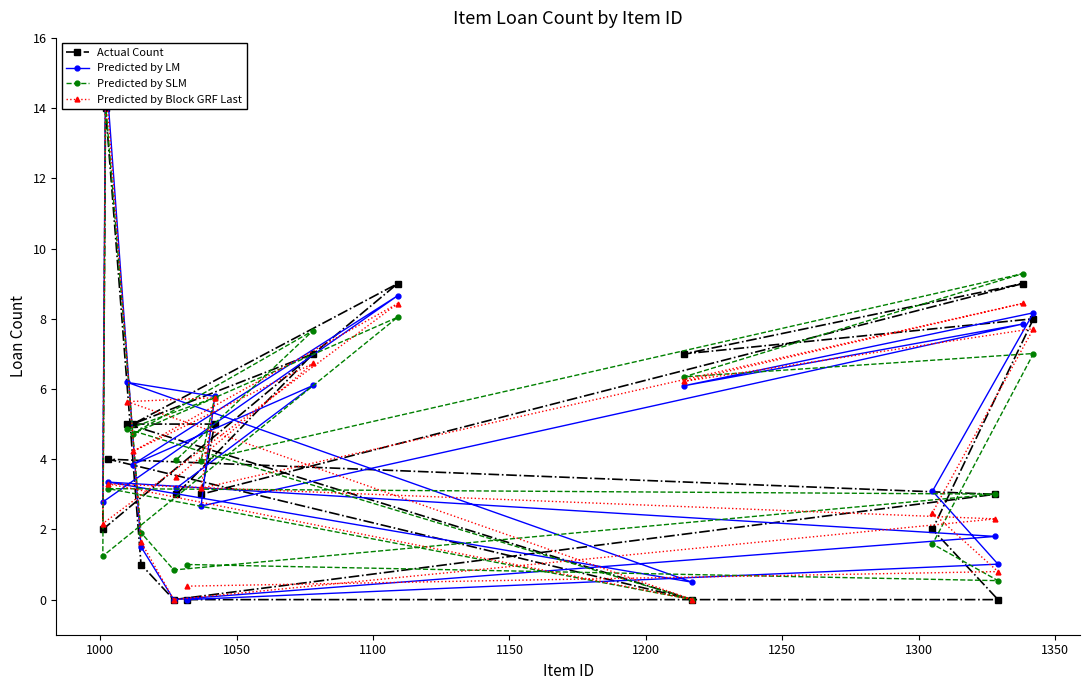

What is the spread (max minus min) of values at 1000?

1.0